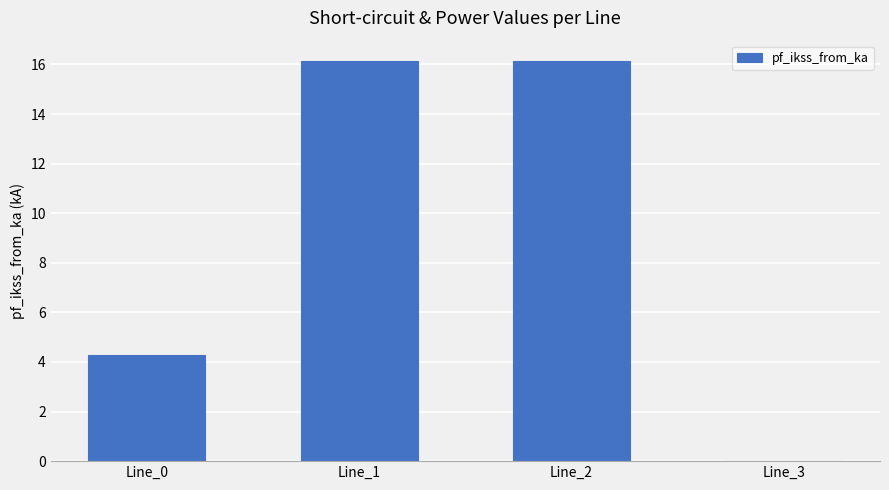

What is the change in value from Line_0 to Line_2?

+11.9